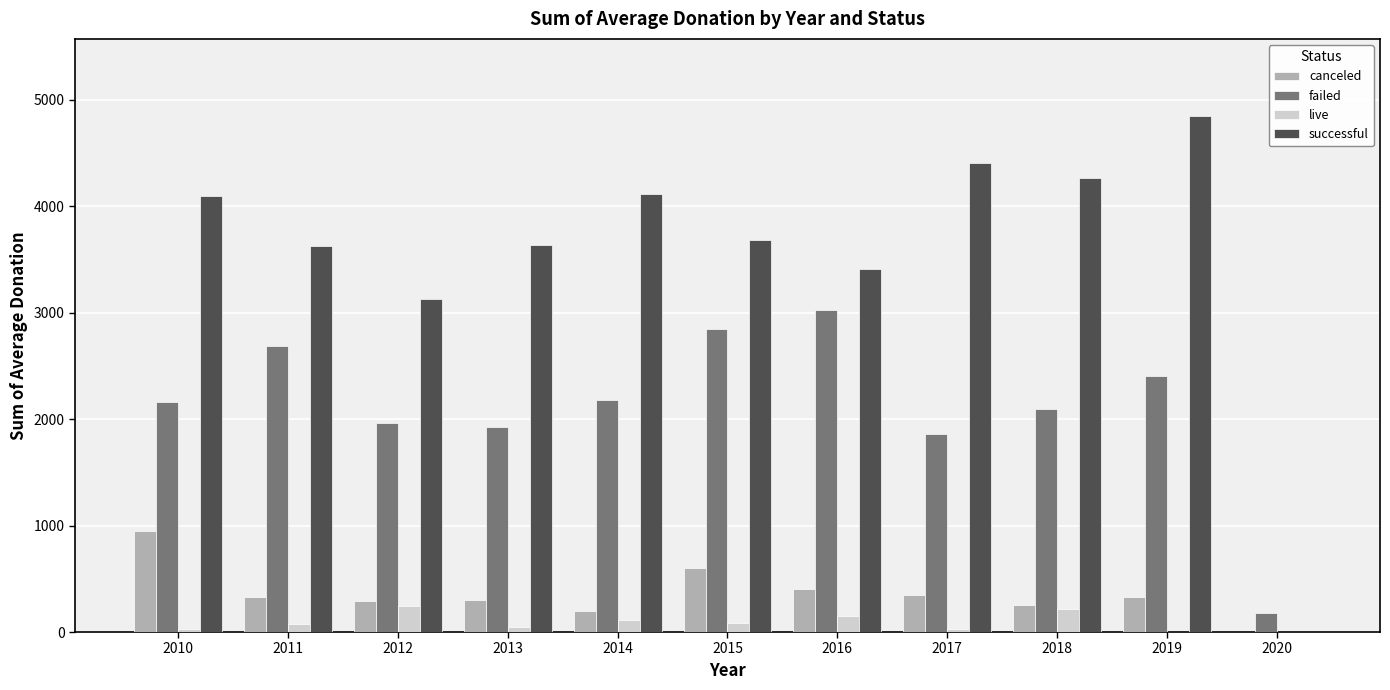

Are the bars horizontal?

No